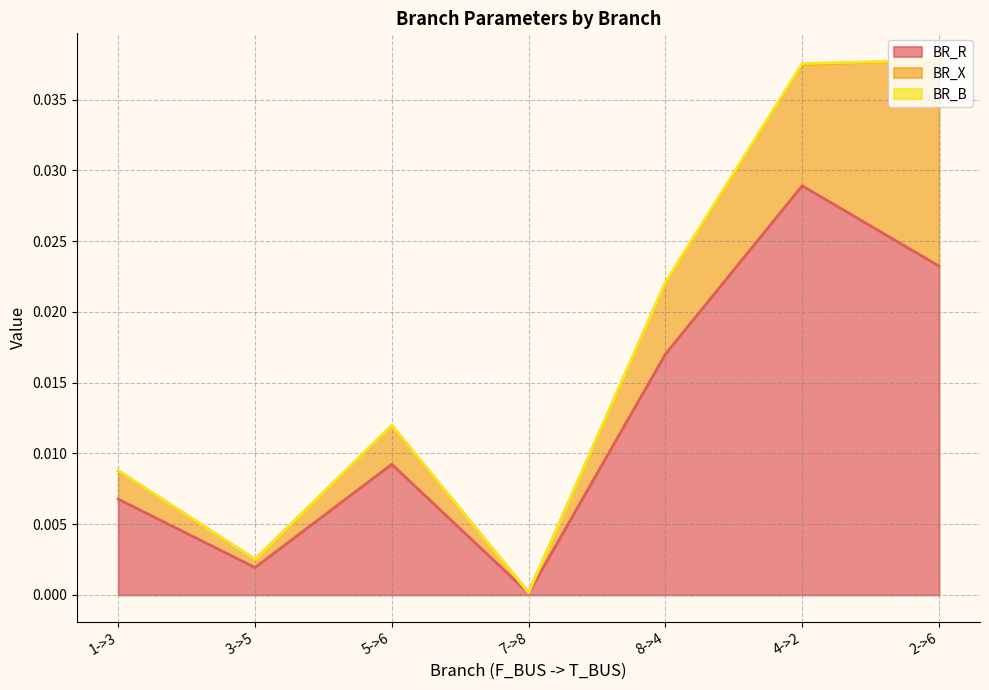

Is it true that BR_B equals 0.0 at 7->8?

True